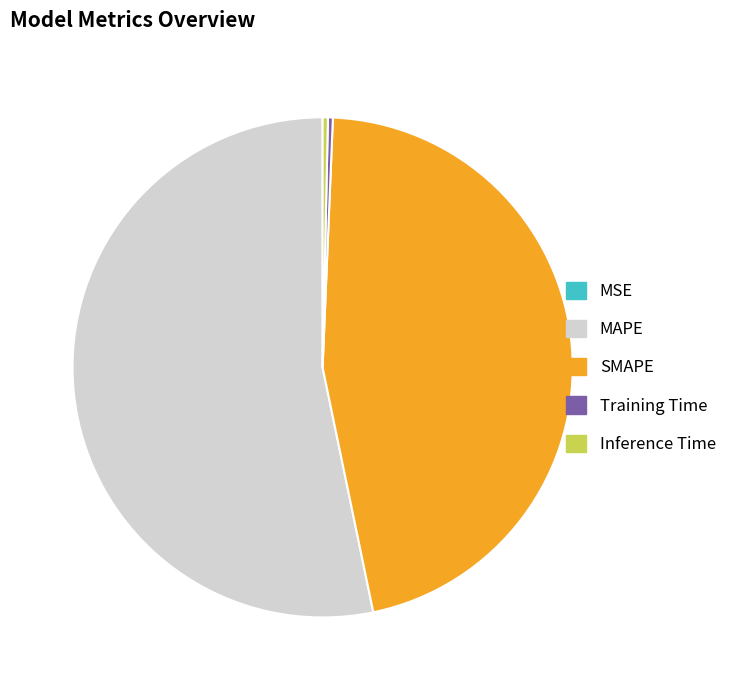

Is it true that SMAPE is 39% of the pie?

False